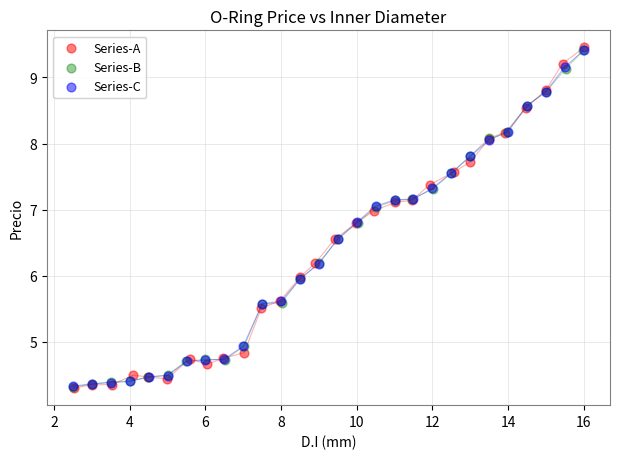

What are all the series names shown in the legend?

Series-A, Series-B, Series-C